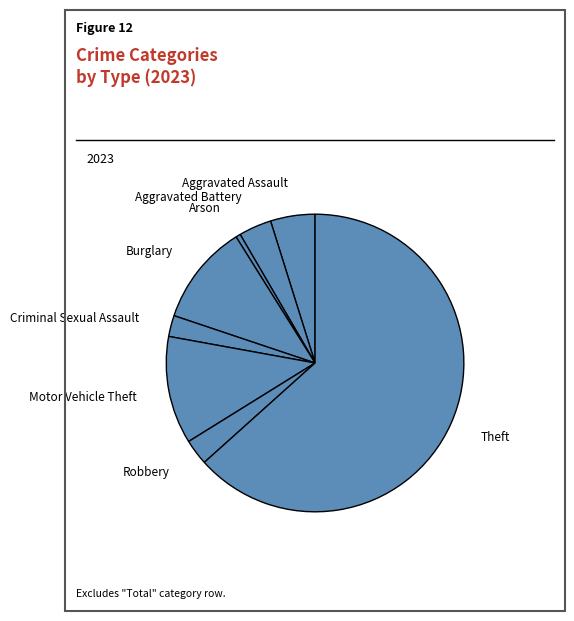

Rank the categories by value from highest to lowest.

Theft, Motor Vehicle Theft, Burglary, Aggravated Assault, Aggravated Battery, Robbery, Criminal Sexual Assault, Arson